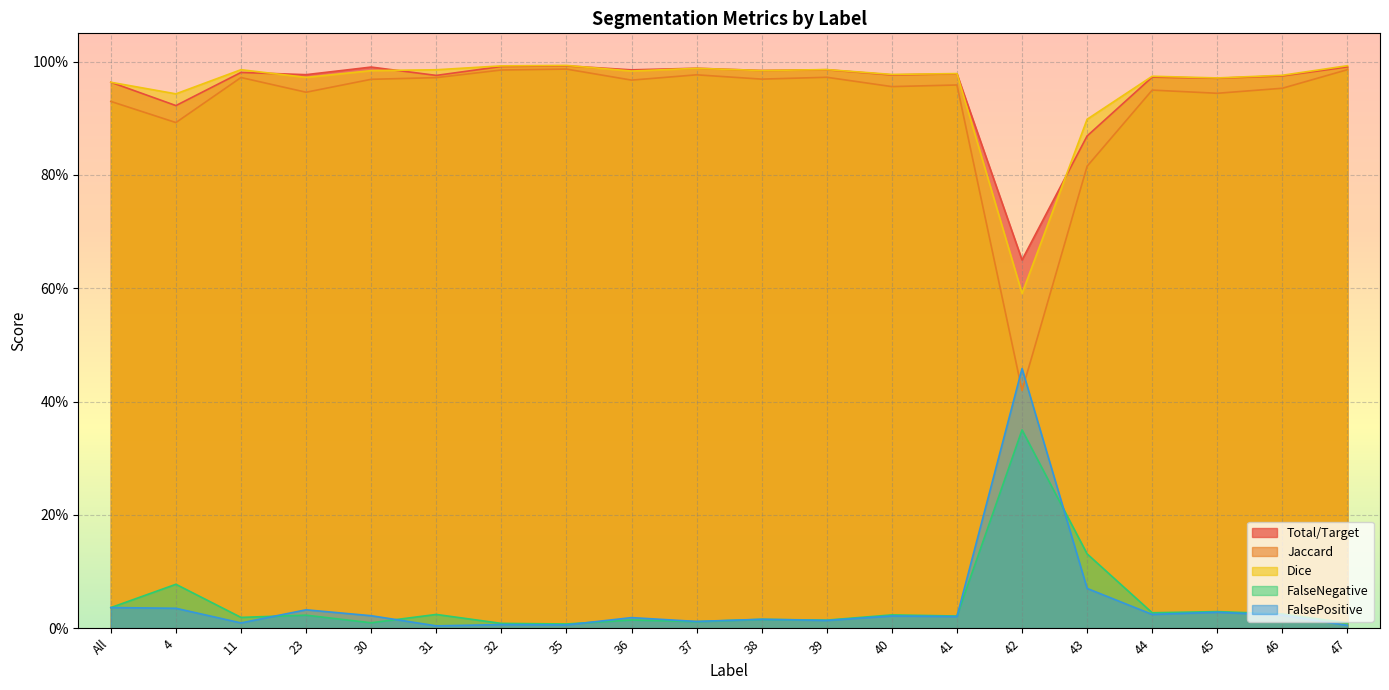

Count the number of categories in the chart.

20